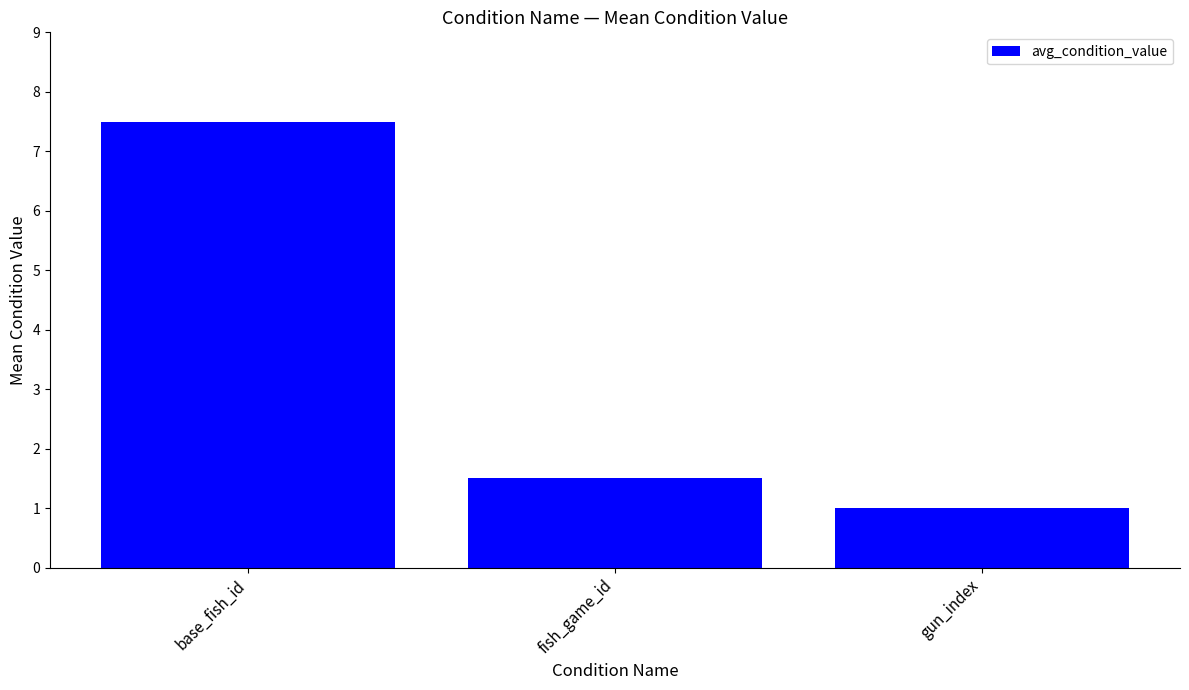

Where is the data nearest to the value 4?

fish_game_id